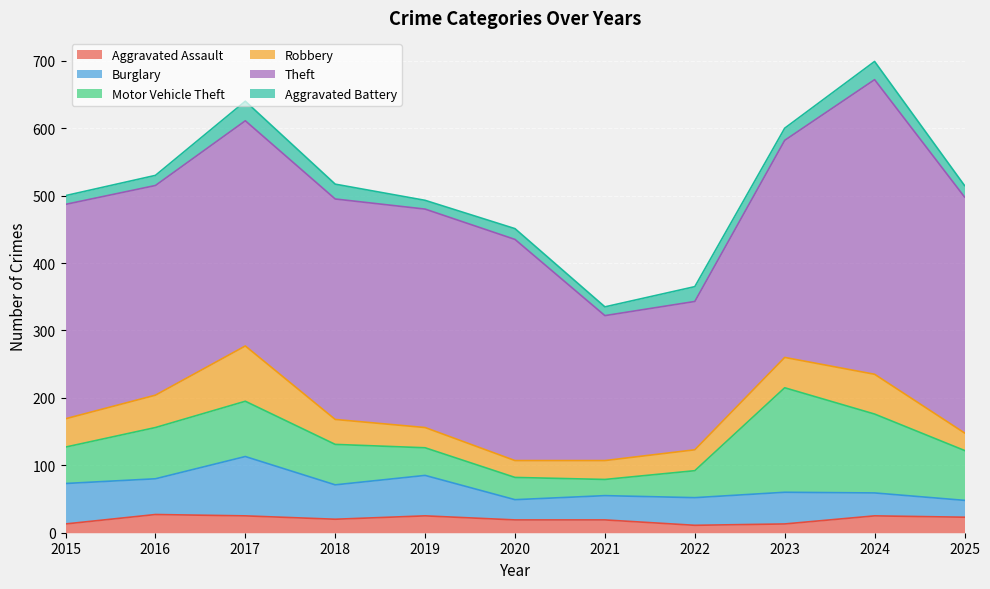

What is the sum of the Motor Vehicle Theft values at 2019 and 2016?

117